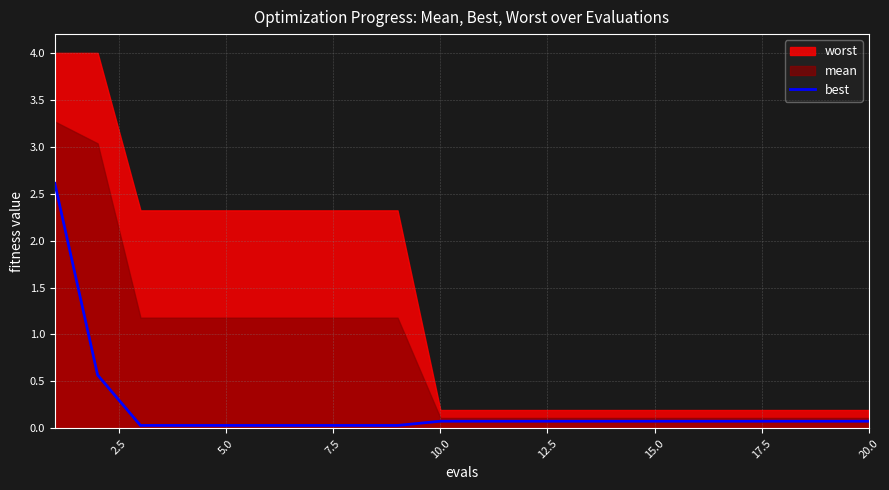

True or false: the data shows 0.1 at 15.

True